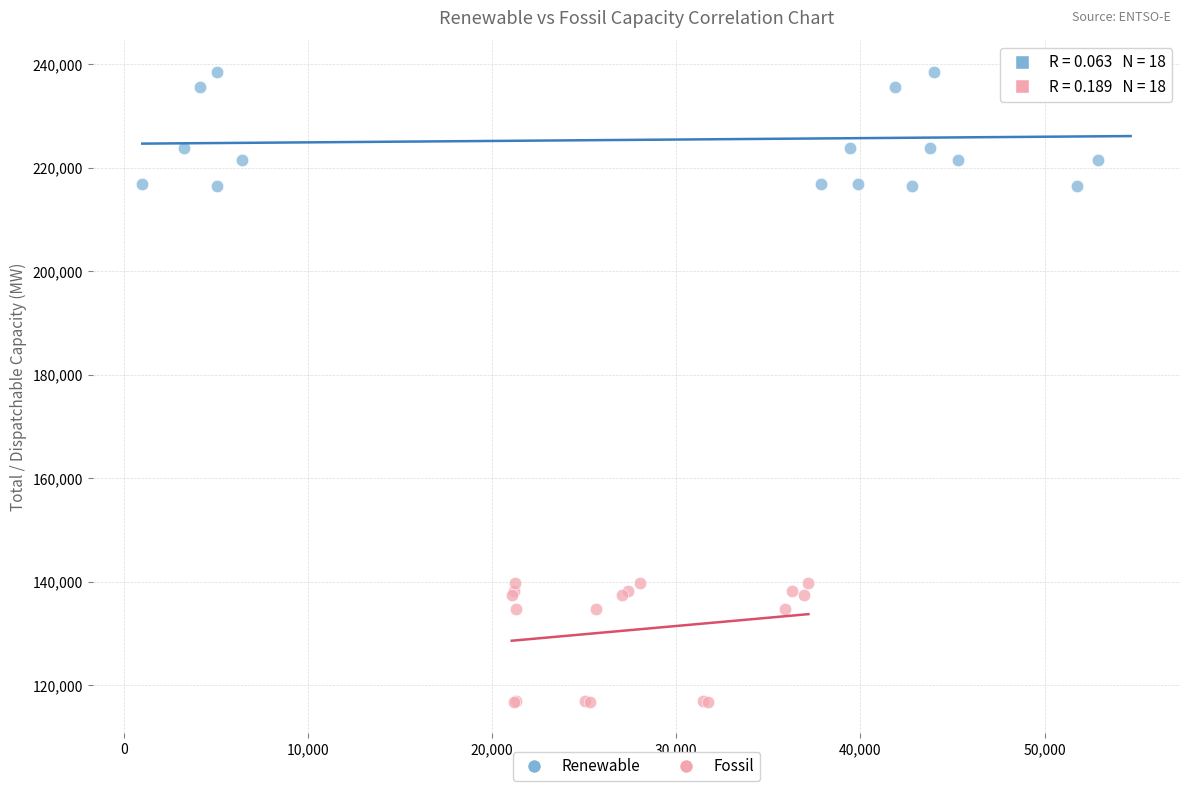

Which series reaches the minimum Y coordinate?

Fossil